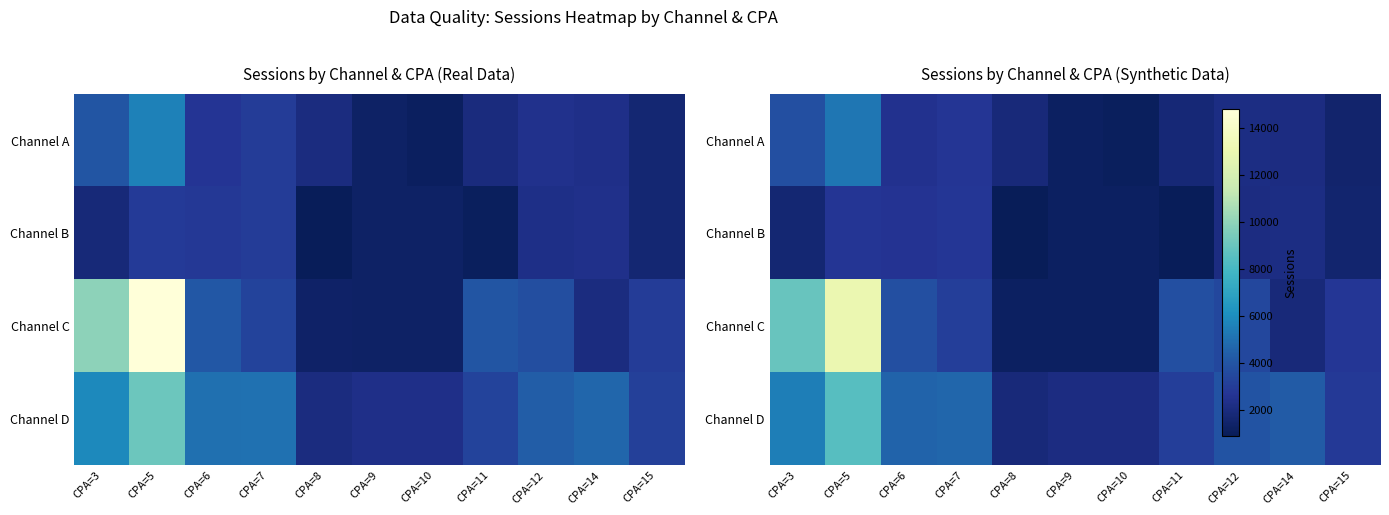

Rank the series by their maximum value, from lowest to highest.

Channel B, Channel A, Channel D, Channel C